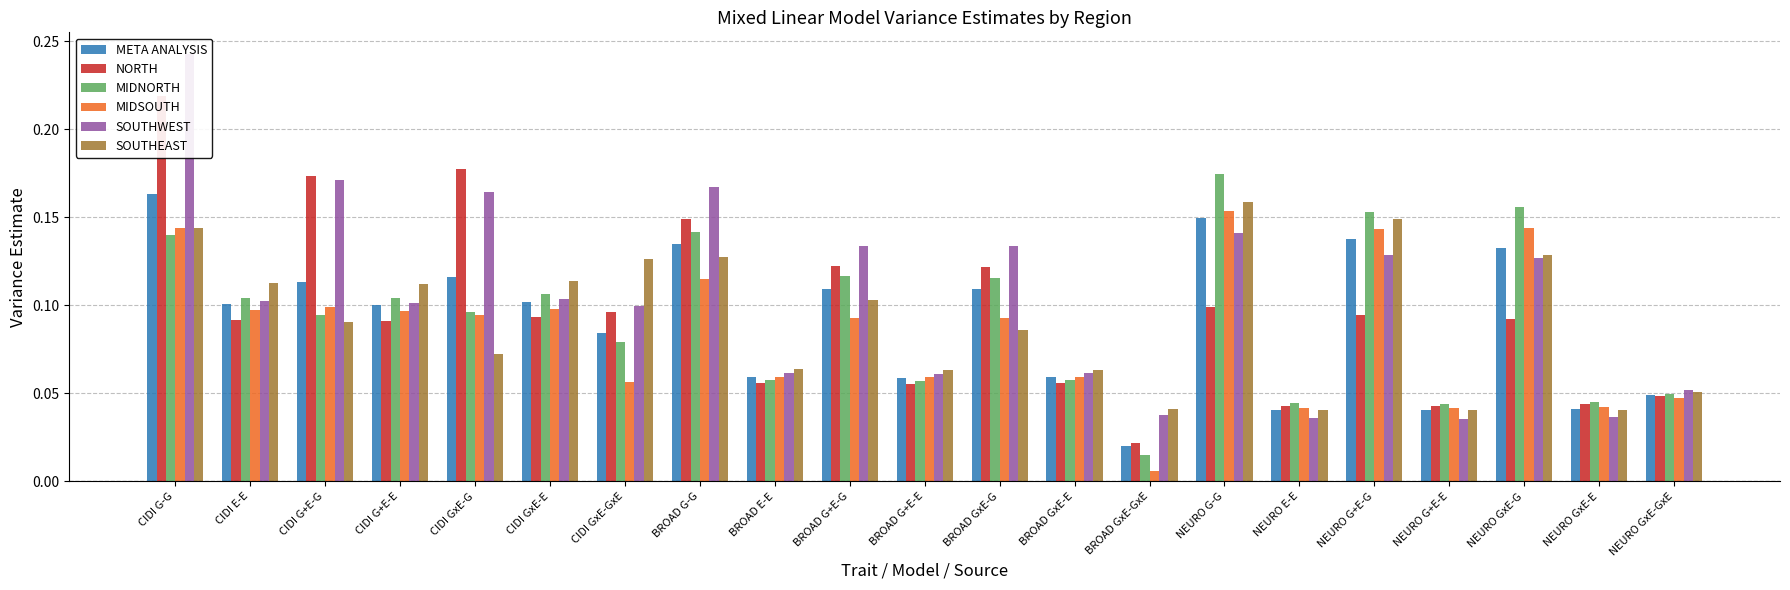

What is the label of the 16th bar from the right?

CIDI GxE-E